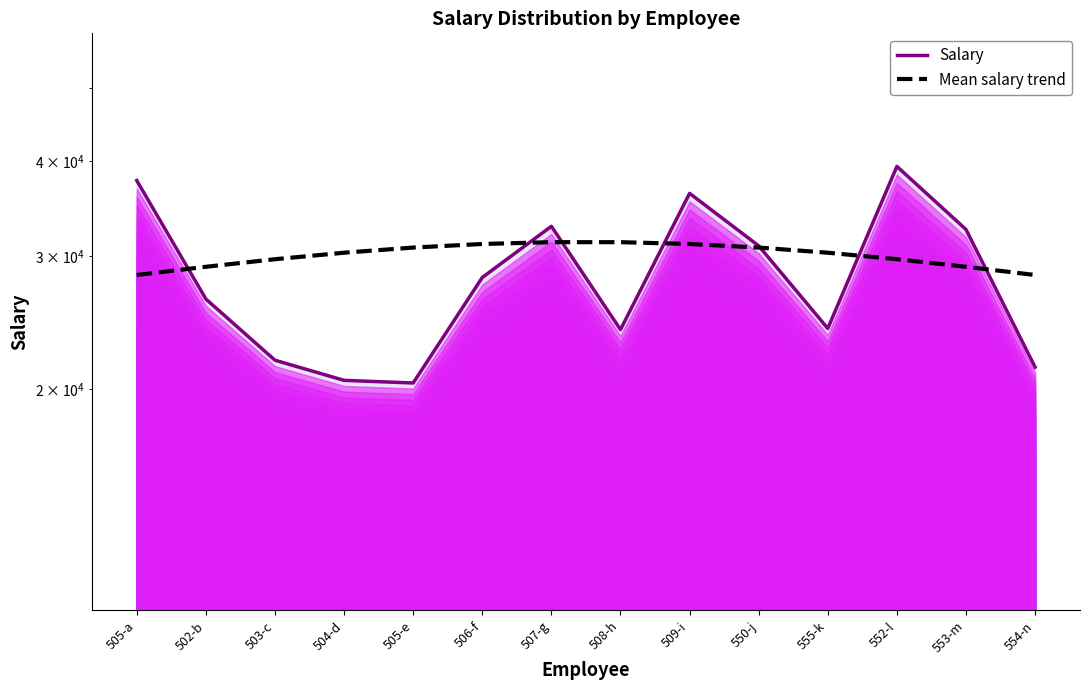

At which label does Salary first exceed 28089?

505-a